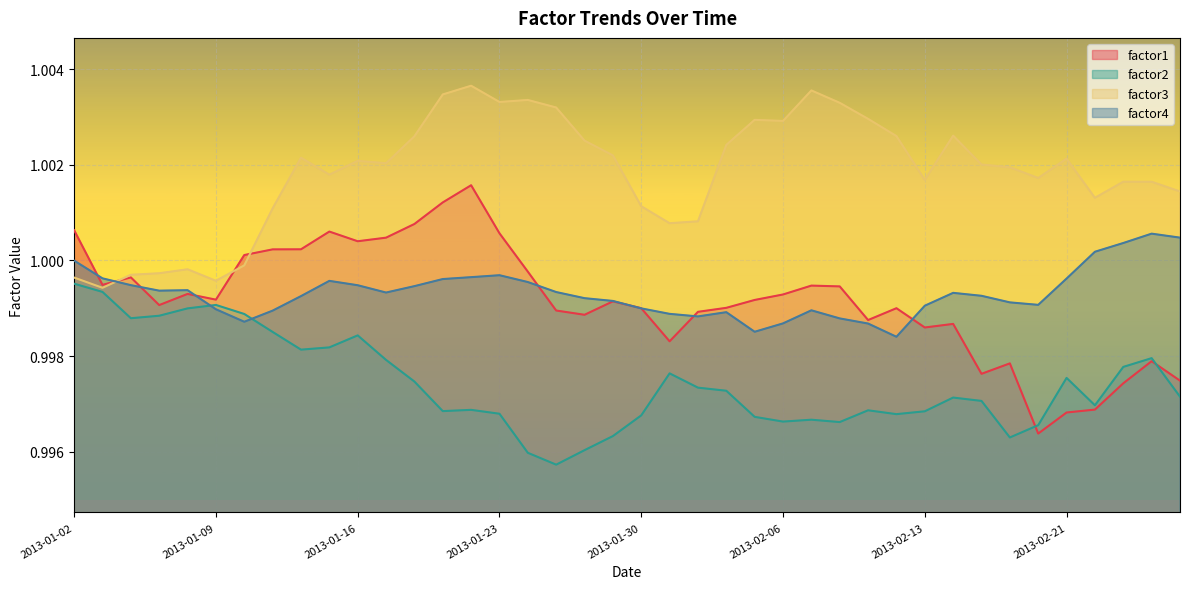

Reading right to left, list all the values displayed in this chart.

factor1: 2013-02-27=1.0	2013-02-26=1.0	2013-02-25=1.0	2013-02-22=1.0	2013-02-21=1.0	2013-02-20=1.0	2013-02-19=1.0	2013-02-15=1.0	2013-02-14=1.0	2013-02-13=1.0	2013-02-12=1.0	2013-02-11=1.0	2013-02-08=1.0	2013-02-07=1.0	2013-02-06=1.0	2013-02-05=1.0	2013-02-04=1.0	2013-02-01=1.0	2013-01-31=1.0	2013-01-30=1.0	2013-01-29=1.0	2013-01-28=1.0	2013-01-25=1.0	2013-01-24=1.0	2013-01-23=1.0	2013-01-22=1.0	2013-01-21=1.0	2013-01-18=1.0	2013-01-17=1.0	2013-01-16=1.0	2013-01-15=1.0	2013-01-14=1.0	2013-01-11=1.0	2013-01-10=1.0	2013-01-09=1.0	2013-01-08=1.0	2013-01-07=1.0	2013-01-04=1.0	2013-01-03=1.0	2013-01-02=1.0
factor2: 2013-02-27=1.0	2013-02-26=1.0	2013-02-25=1.0	2013-02-22=1.0	2013-02-21=1.0	2013-02-20=1.0	2013-02-19=1.0	2013-02-15=1.0	2013-02-14=1.0	2013-02-13=1.0	2013-02-12=1.0	2013-02-11=1.0	2013-02-08=1.0	2013-02-07=1.0	2013-02-06=1.0	2013-02-05=1.0	2013-02-04=1.0	2013-02-01=1.0	2013-01-31=1.0	2013-01-30=1.0	2013-01-29=1.0	2013-01-28=1.0	2013-01-25=1.0	2013-01-24=1.0	2013-01-23=1.0	2013-01-22=1.0	2013-01-21=1.0	2013-01-18=1.0	2013-01-17=1.0	2013-01-16=1.0	2013-01-15=1.0	2013-01-14=1.0	2013-01-11=1.0	2013-01-10=1.0	2013-01-09=1.0	2013-01-08=1.0	2013-01-07=1.0	2013-01-04=1.0	2013-01-03=1.0	2013-01-02=1.0
factor3: 2013-02-27=1.0	2013-02-26=1.0	2013-02-25=1.0	2013-02-22=1.0	2013-02-21=1.0	2013-02-20=1.0	2013-02-19=1.0	2013-02-15=1.0	2013-02-14=1.0	2013-02-13=1.0	2013-02-12=1.0	2013-02-11=1.0	2013-02-08=1.0	2013-02-07=1.0	2013-02-06=1.0	2013-02-05=1.0	2013-02-04=1.0	2013-02-01=1.0	2013-01-31=1.0	2013-01-30=1.0	2013-01-29=1.0	2013-01-28=1.0	2013-01-25=1.0	2013-01-24=1.0	2013-01-23=1.0	2013-01-22=1.0	2013-01-21=1.0	2013-01-18=1.0	2013-01-17=1.0	2013-01-16=1.0	2013-01-15=1.0	2013-01-14=1.0	2013-01-11=1.0	2013-01-10=1.0	2013-01-09=1.0	2013-01-08=1.0	2013-01-07=1.0	2013-01-04=1.0	2013-01-03=1.0	2013-01-02=1.0
factor4: 2013-02-27=1.0	2013-02-26=1.0	2013-02-25=1.0	2013-02-22=1.0	2013-02-21=1.0	2013-02-20=1.0	2013-02-19=1.0	2013-02-15=1.0	2013-02-14=1.0	2013-02-13=1.0	2013-02-12=1.0	2013-02-11=1.0	2013-02-08=1.0	2013-02-07=1.0	2013-02-06=1.0	2013-02-05=1.0	2013-02-04=1.0	2013-02-01=1.0	2013-01-31=1.0	2013-01-30=1.0	2013-01-29=1.0	2013-01-28=1.0	2013-01-25=1.0	2013-01-24=1.0	2013-01-23=1.0	2013-01-22=1.0	2013-01-21=1.0	2013-01-18=1.0	2013-01-17=1.0	2013-01-16=1.0	2013-01-15=1.0	2013-01-14=1.0	2013-01-11=1.0	2013-01-10=1.0	2013-01-09=1.0	2013-01-08=1.0	2013-01-07=1.0	2013-01-04=1.0	2013-01-03=1.0	2013-01-02=1.0